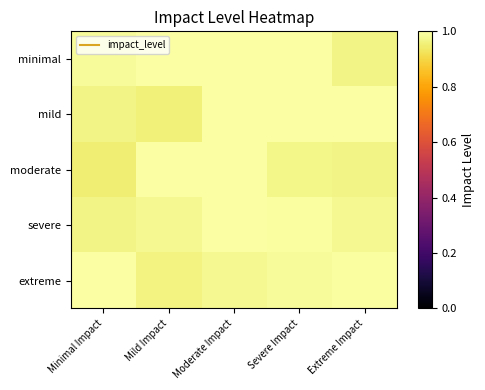

Reading left to right, transcribe all the data shown in this chart.

minimal: Minimal Impact=1.0	Mild Impact=1.0	Moderate Impact=1.0	Severe Impact=1.0	Extreme Impact=1.0
mild: Minimal Impact=1.0	Mild Impact=1.0	Moderate Impact=1.0	Severe Impact=1.0	Extreme Impact=1.0
moderate: Minimal Impact=1.0	Mild Impact=1.0	Moderate Impact=1.0	Severe Impact=1.0	Extreme Impact=1.0
severe: Minimal Impact=1.0	Mild Impact=1.0	Moderate Impact=1.0	Severe Impact=1.0	Extreme Impact=1.0
extreme: Minimal Impact=1.0	Mild Impact=1.0	Moderate Impact=1.0	Severe Impact=1.0	Extreme Impact=1.0